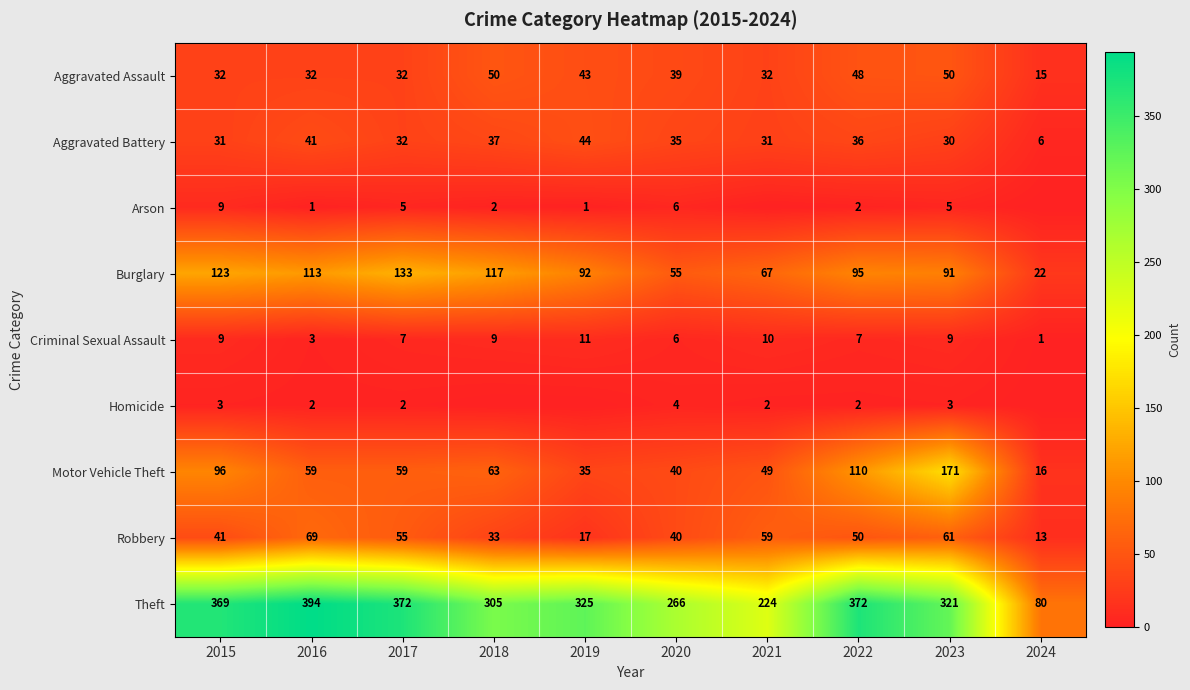

How many data points in Criminal Sexual Assault are less than 9?

5